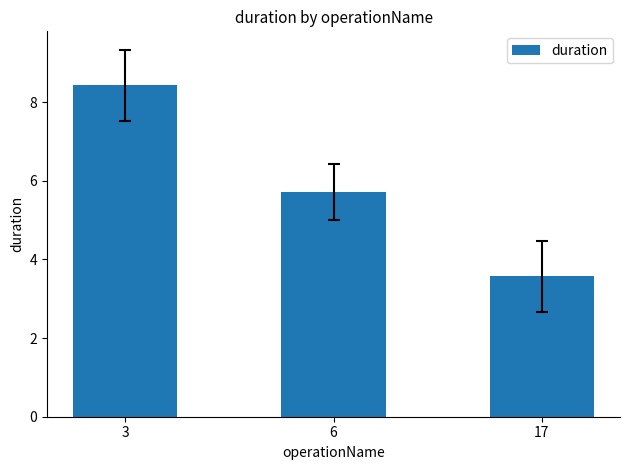

Are the bars horizontal?

No